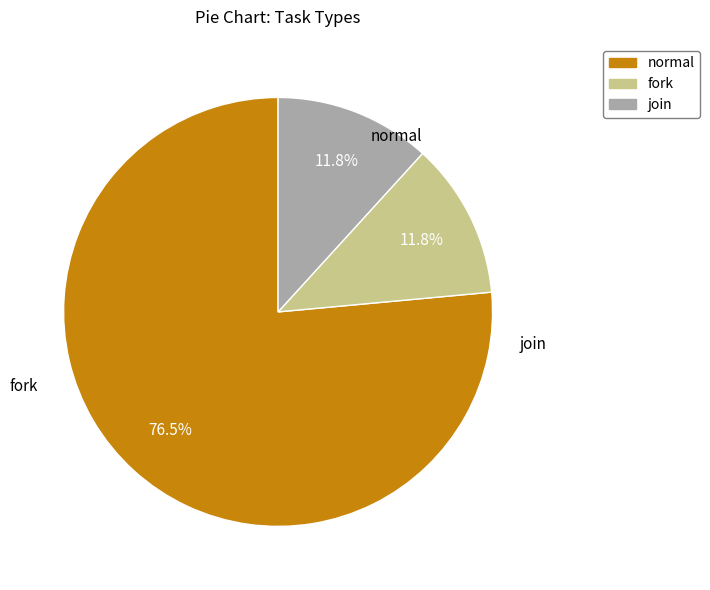

How much of the chart is everything except fork?

88.2%